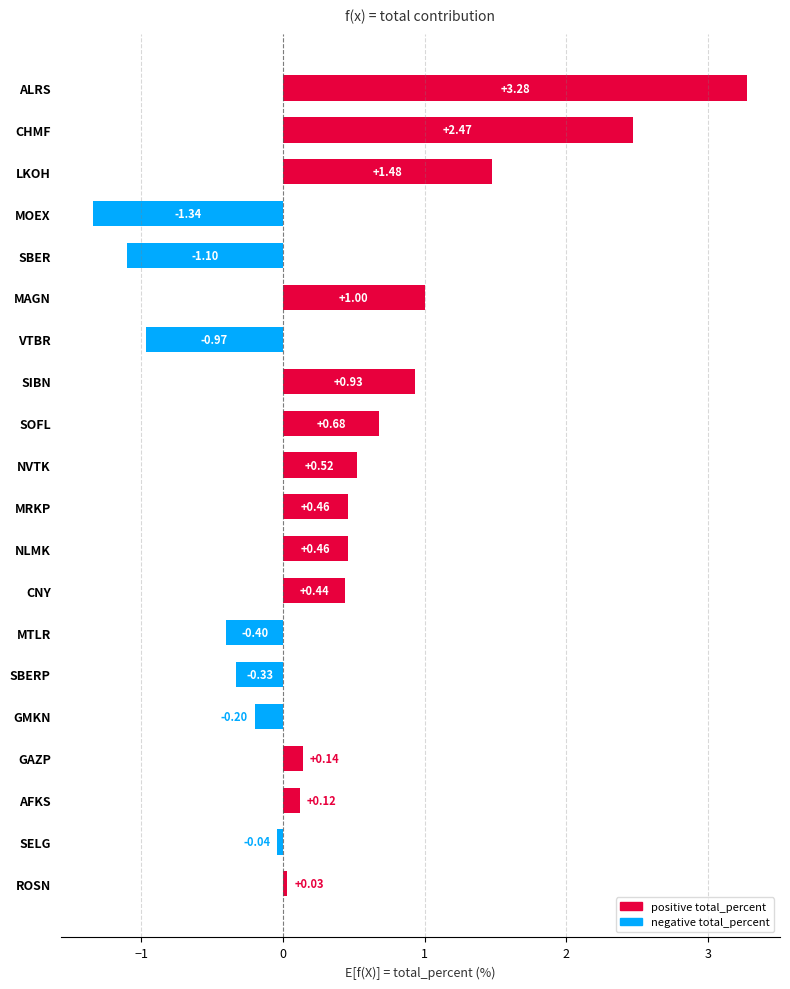

What is the sum of all values?

7.6